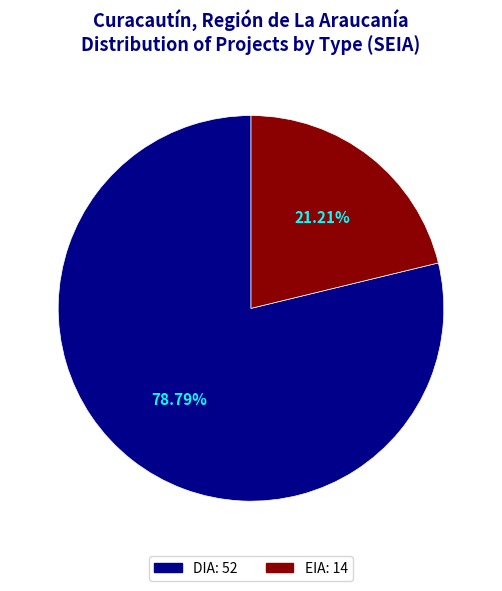

Which category accounts for the majority?

DIA